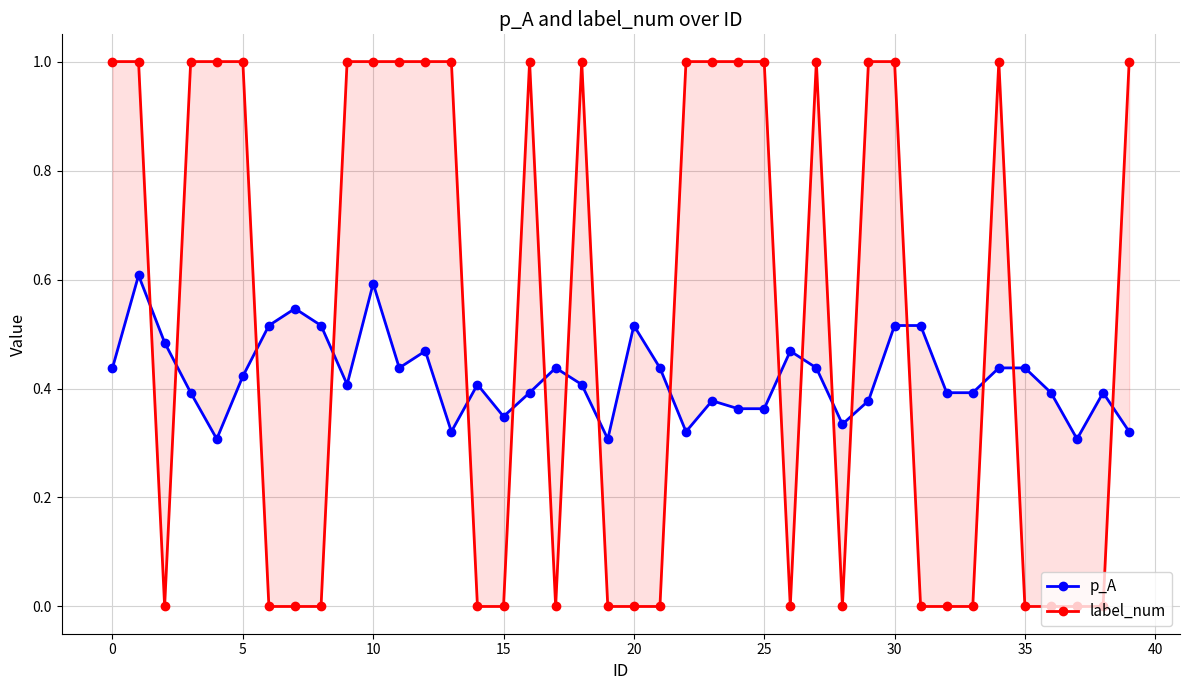

What is the total value across all series at 28?

0.3